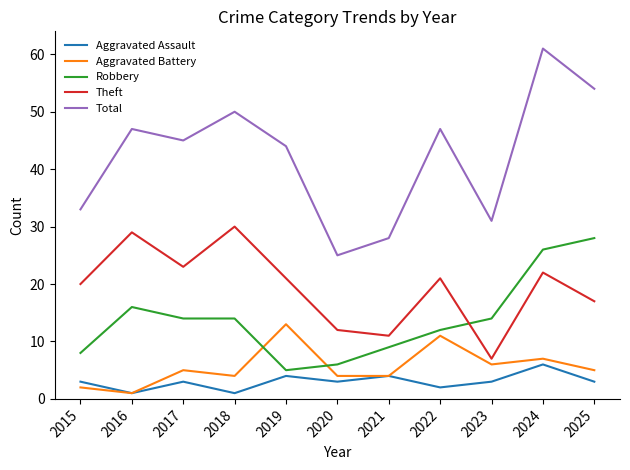

What is the approximate value of Robbery at 2025?

28